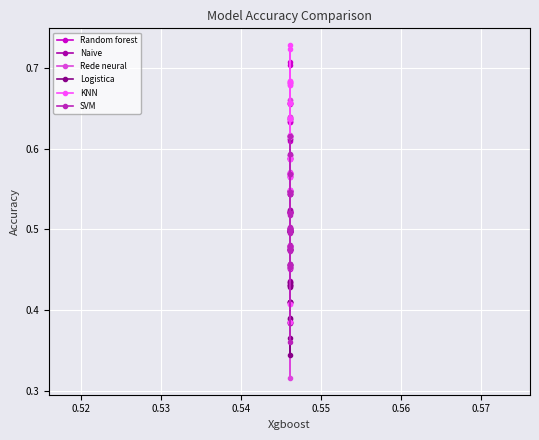

What is the highest value of the Naive series?

0.7